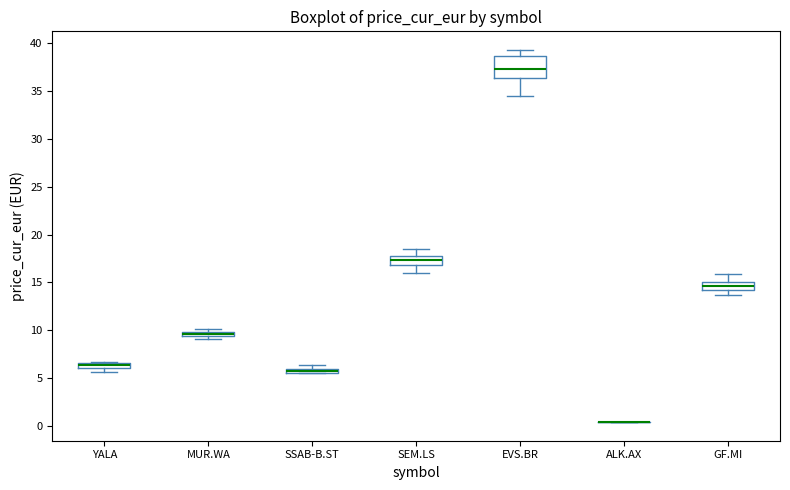

Which box is the tallest, from its lower edge to its upper edge?

EVS.BR